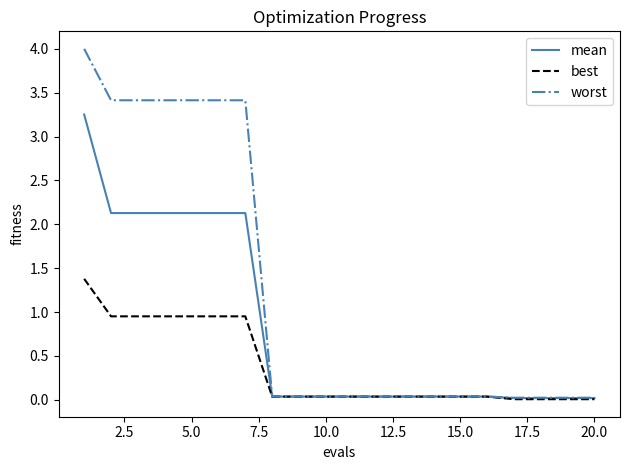

Is this an area chart (filled region under the line)?

No